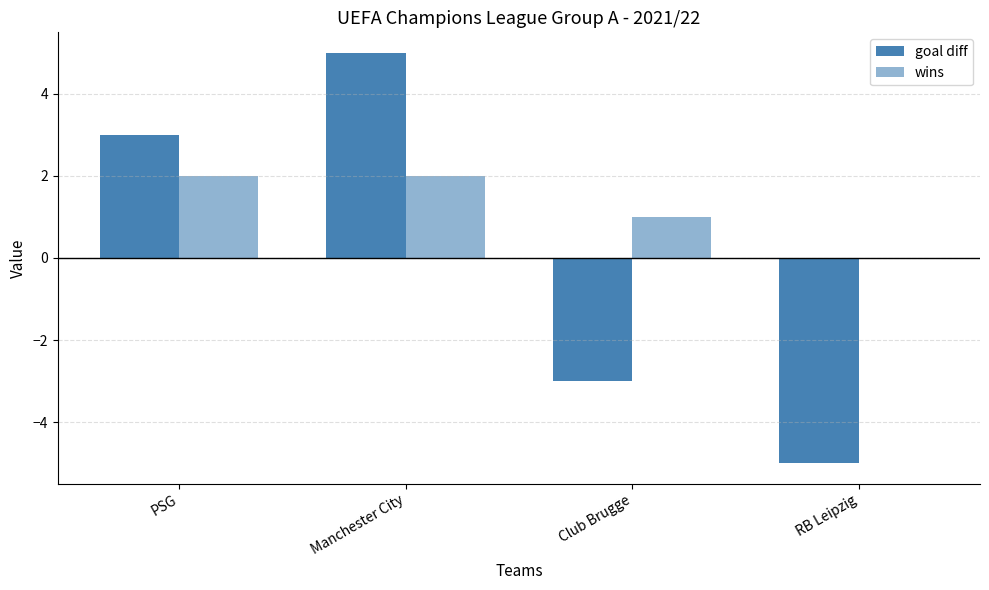

Rank the series by their maximum value, from highest to lowest.

goal diff, wins